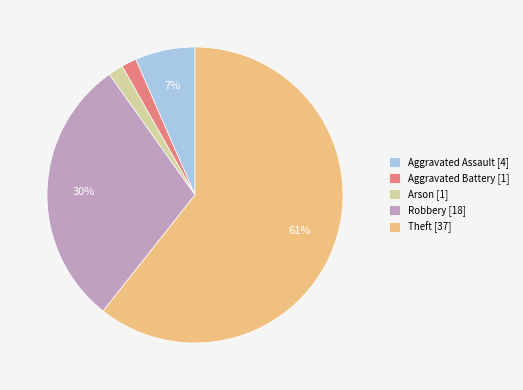

Between Arson and Robbery, which is larger?

Robbery